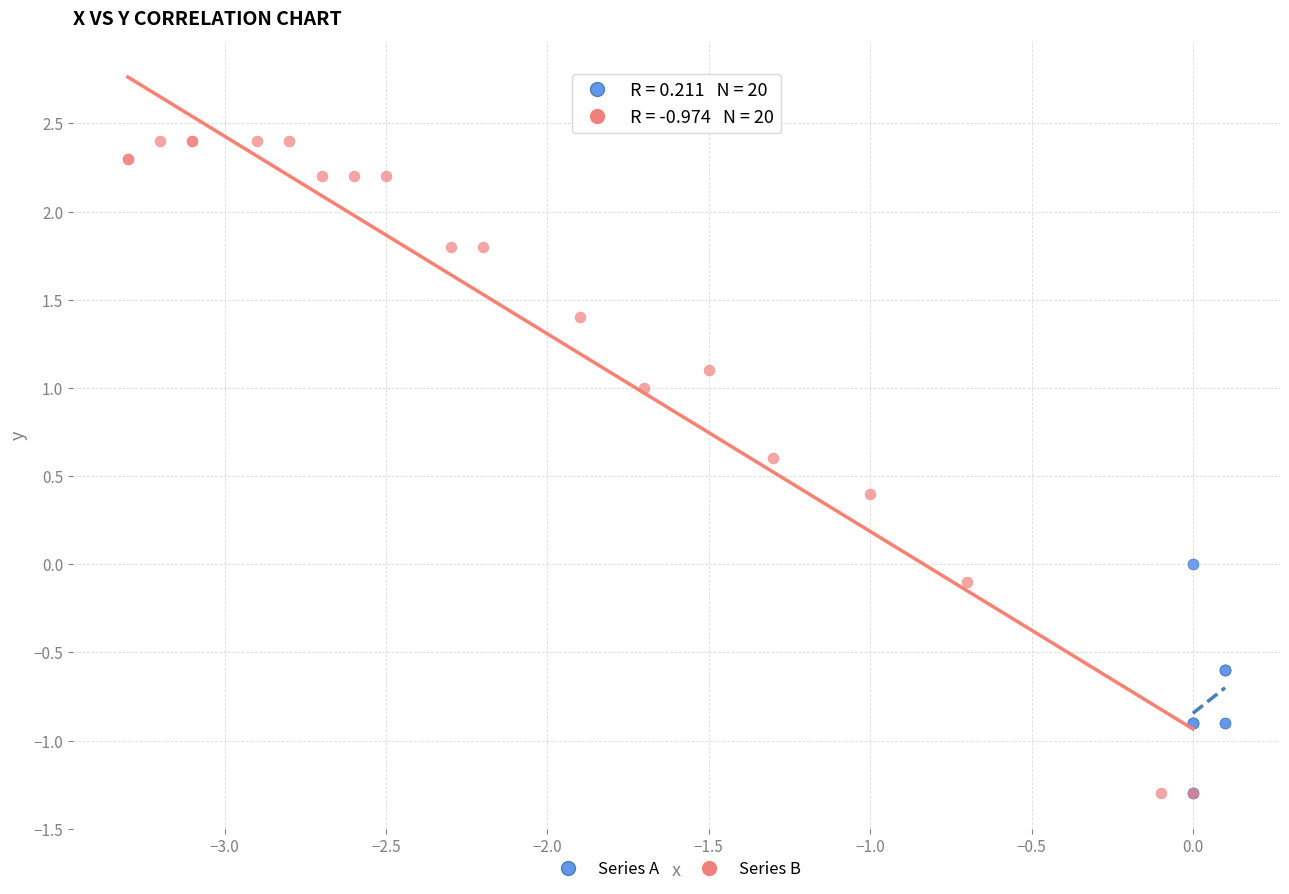

What are all the series names shown in the legend?

Series A, Series B